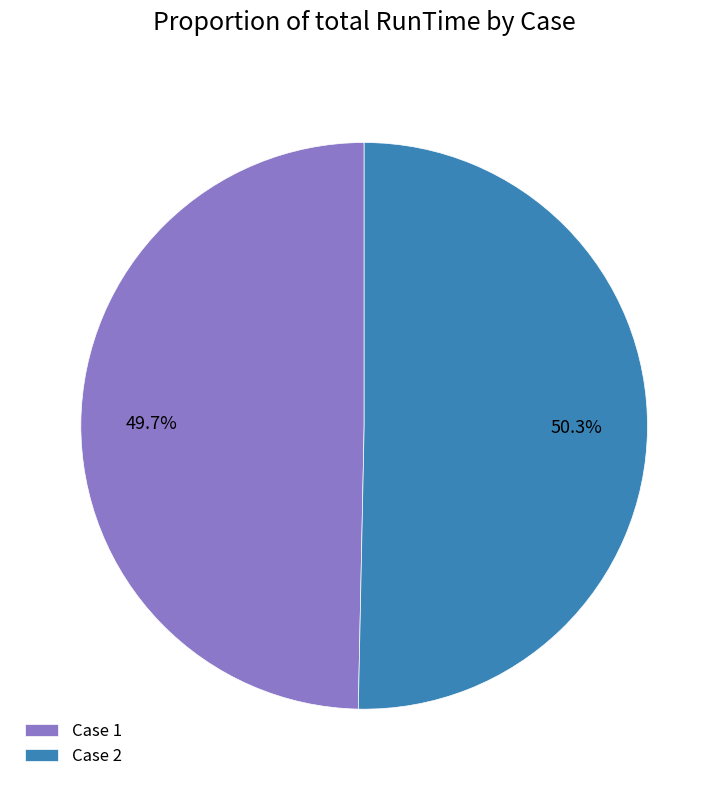

To the nearest percent, what portion does Case 1 represent?

50%